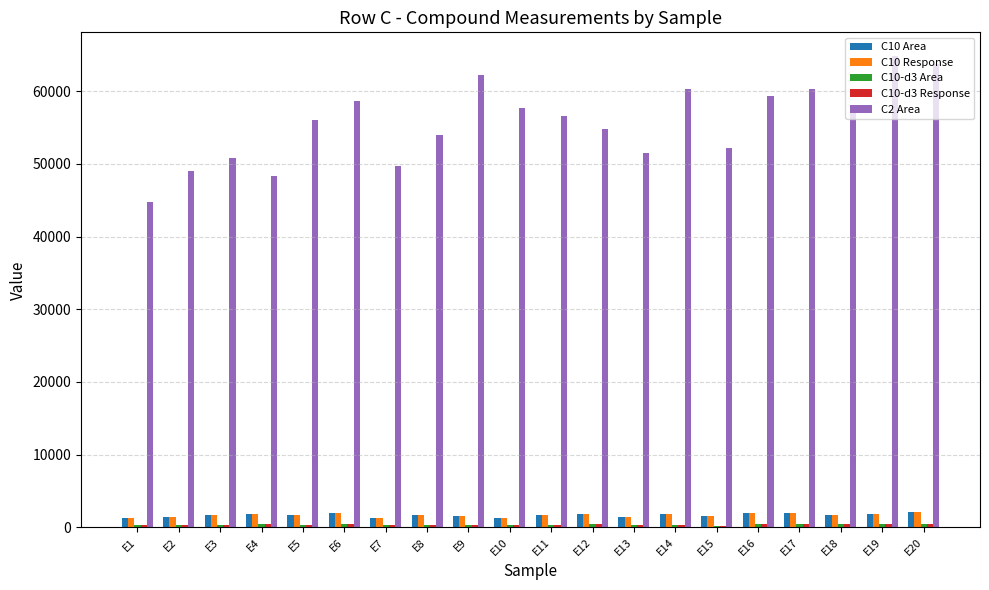

Which series has the largest total across all categories?

C2 Area